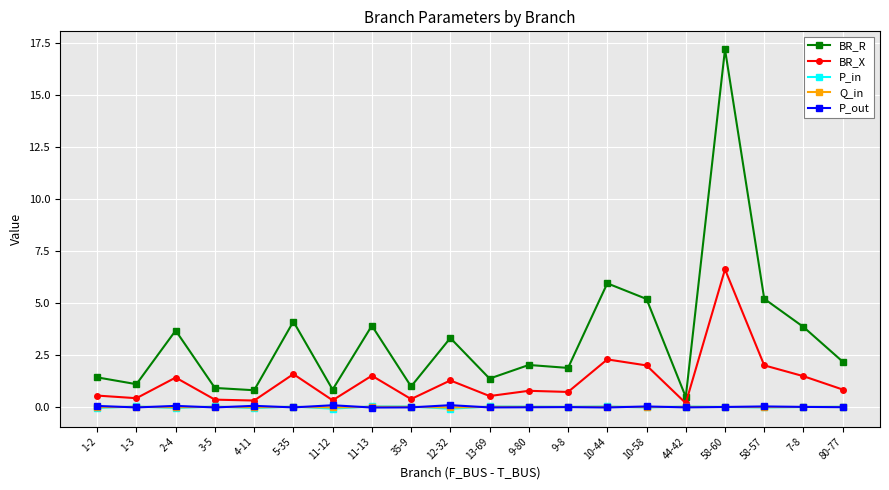

True or false: P_out has more than 1 points higher than both neighbors.

True